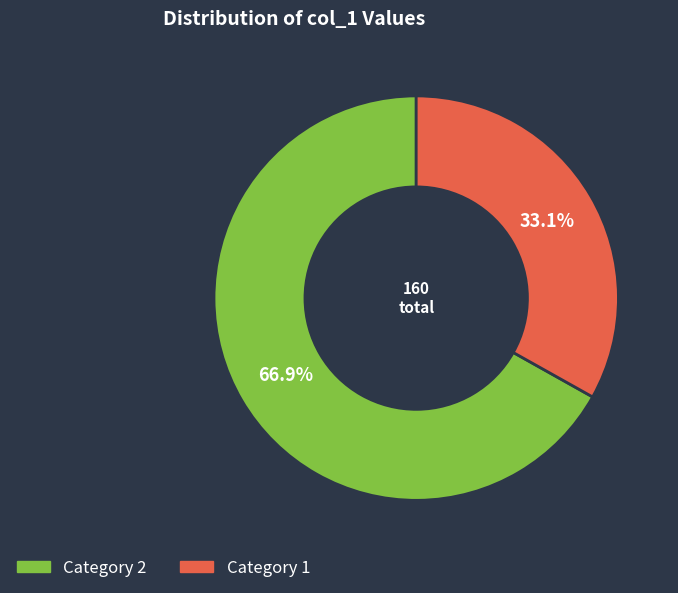

To the nearest percent, what is the difference between the largest and smallest slice percentages?

34%